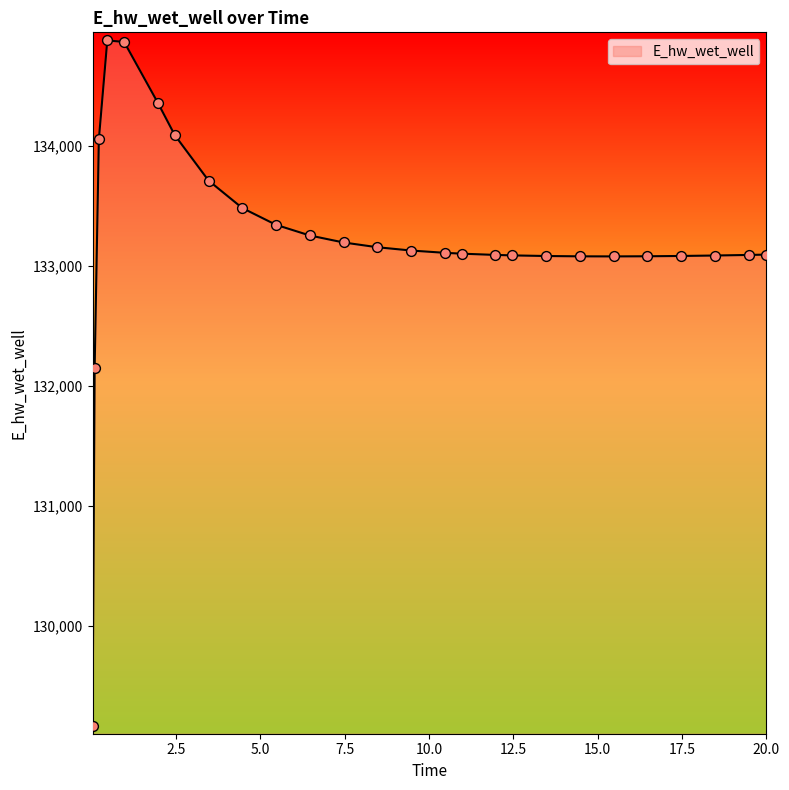

What is the greatest value displayed?

134879.8